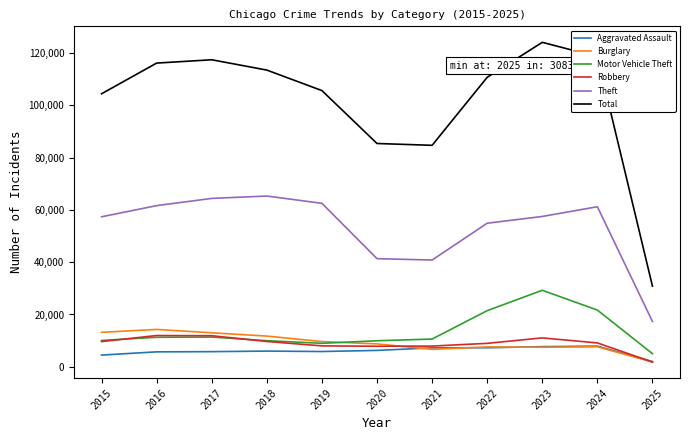

Which series has the largest total across all categories?

Total